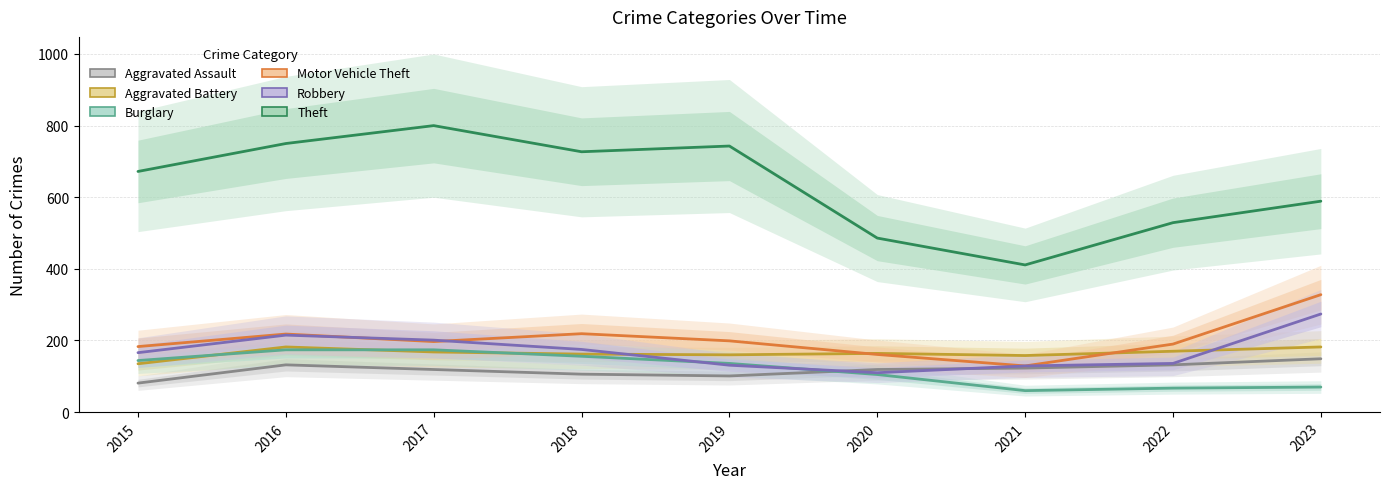

What is the spread (max minus min) of values at 2015?

591